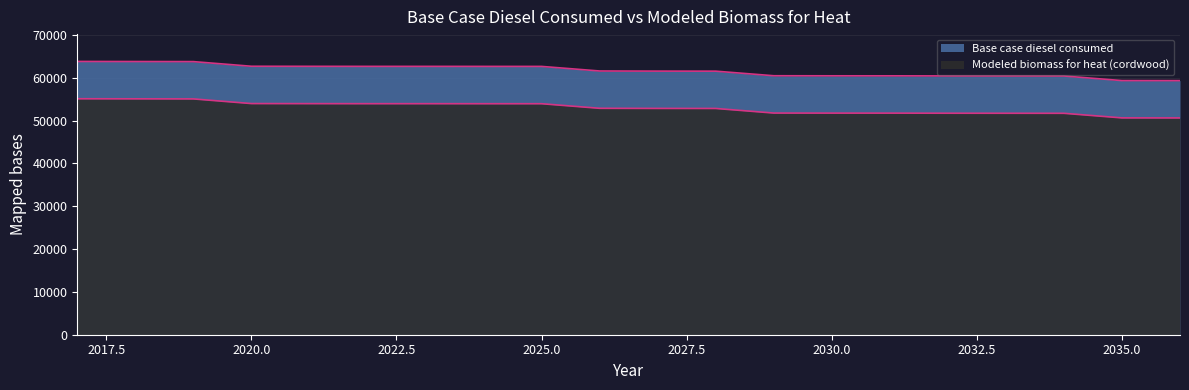

What is the approximate value of Base case diesel consumed at 2018?

63805.0